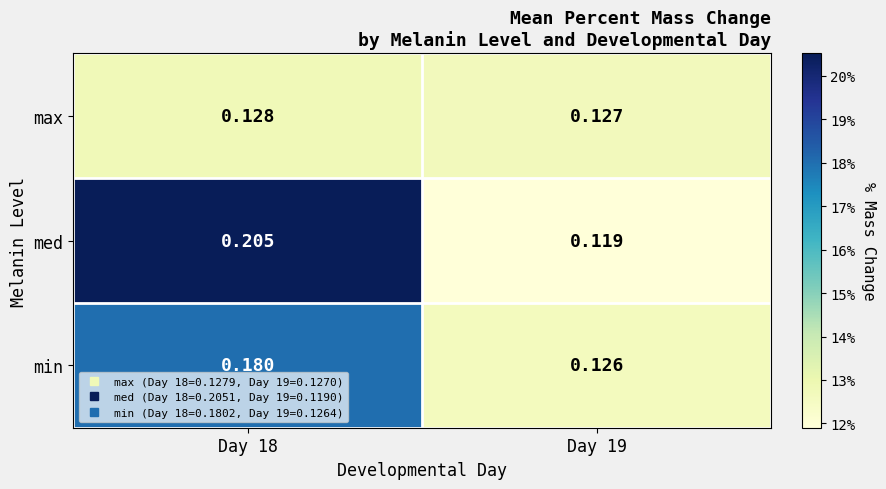

Between Day 18 and Day 19, which series saw the biggest shift?

med